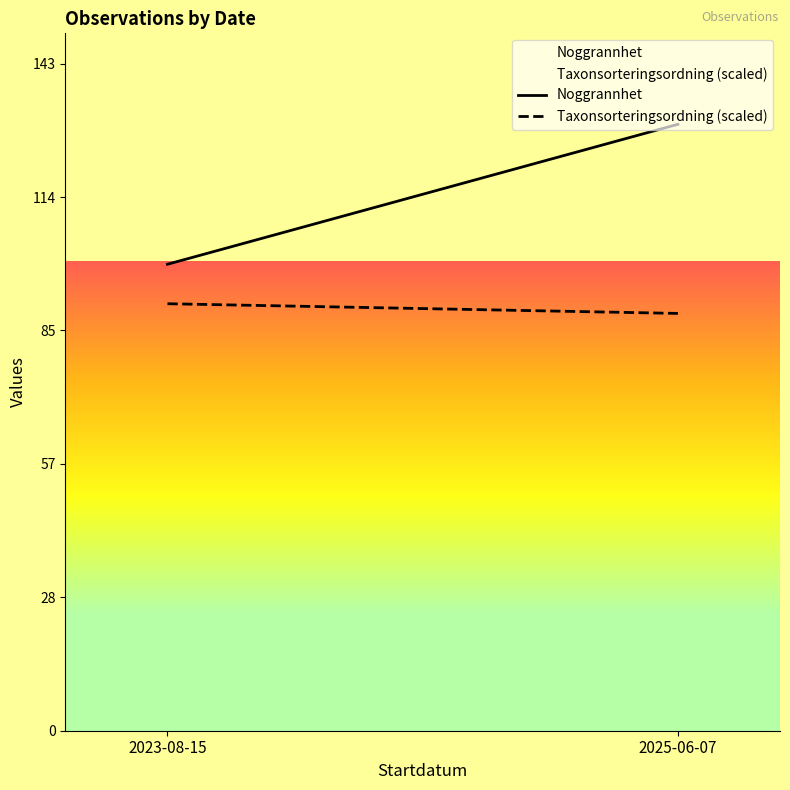

List the series in order of their overall mean, highest first.

Noggrannhet, Taxonsorteringsordning (scaled)